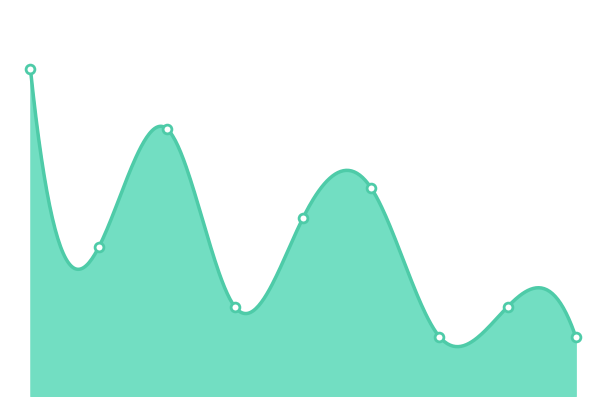

What is the ratio of the value at 3 to the value at 0?

0.3